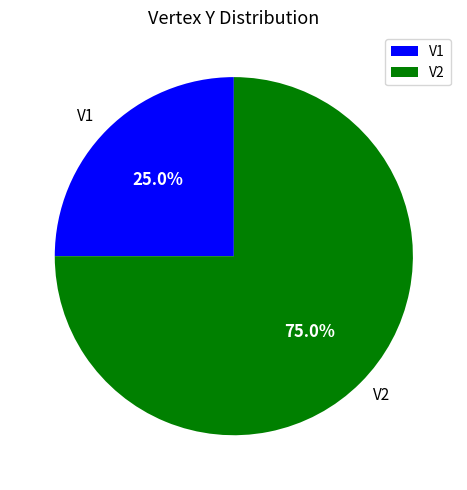

The V2 slice represents 60% of the pie. True or false?

False